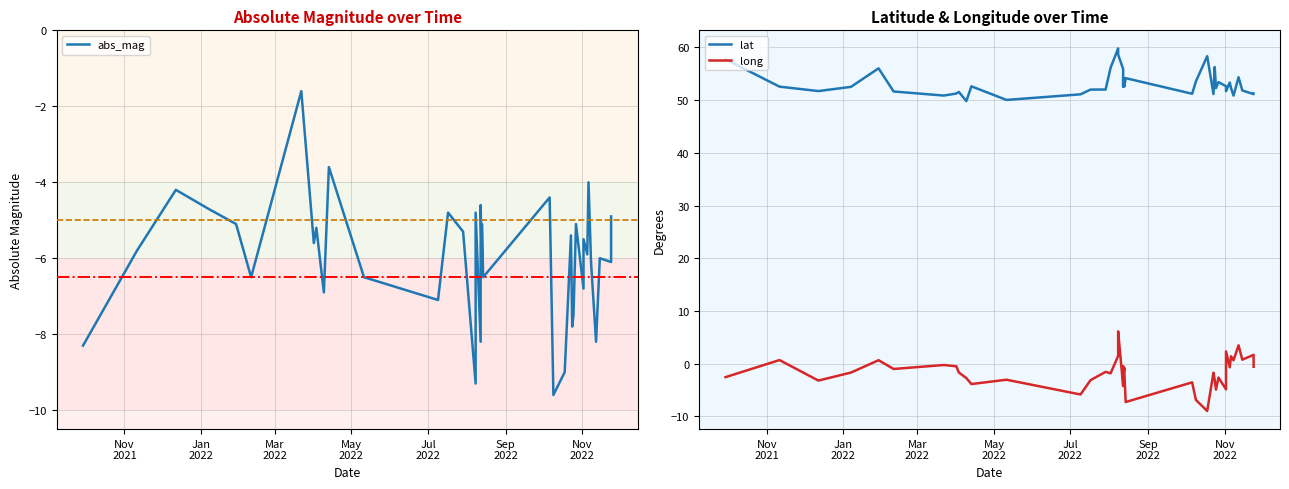

Reading left to right, transcribe all the data shown in this chart.

abs_mag: -8.3	-5.8	-4.2	-4.7	-5.1	-6.5	-1.6	-5.6	-5.2	-6.9	-3.6	-6.5	-7.1	-4.8	-5.3	-6.9	-9.3	-4.8	-8.2	-5.8	-4.6	-6.4	-5.1	-6.5	-4.4	-9.6	-9.0	-5.4	-7.8	-7.5	-5.1	-6.8	-5.5	-5.9	-4.0	-6.1	-8.2	-6.0	-6.1	-4.9
lat: 57.7	52.5	51.7	52.5	56.0	51.6	50.9	51.2	51.5	49.8	52.6	50.0	51.1	52.0	52.0	56.1	59.8	58.6	55.9	52.6	54.4	53.2	52.6	54.2	51.2	53.5	58.3	51.1	56.3	52.3	53.4	52.6	51.7	53.3	52.3	50.9	54.3	51.8	51.1	51.2
long: -2.5	0.7	-3.2	-1.7	0.7	-1.0	-0.2	-0.5	-1.7	-2.7	-3.9	-3.0	-5.8	-3.1	-1.5	-1.8	1.5	6.2	-4.2	-0.5	-2.3	-0.8	-1.8	-7.3	-3.5	-6.9	-9.0	-1.7	-3.1	-4.9	-2.6	-4.9	2.4	-0.7	1.4	0.7	3.5	0.8	1.7	-0.6